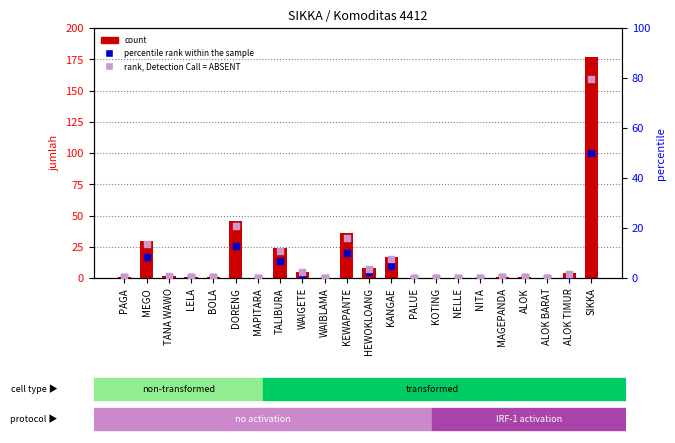

At how many categories does at least one series exceed 28?

4